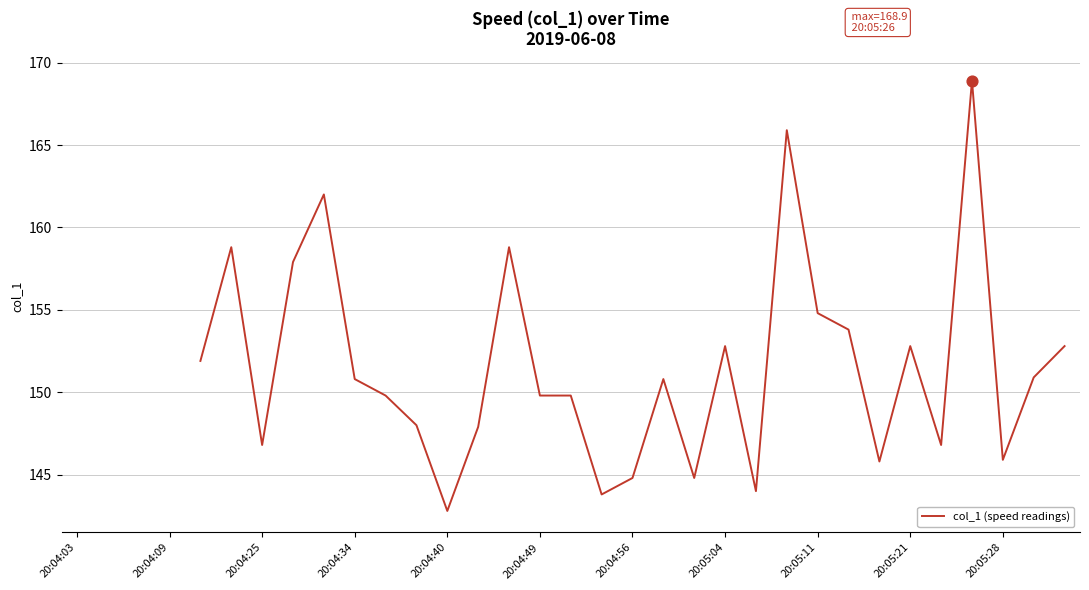

What is the change in value from 13 to 16?

+1.9